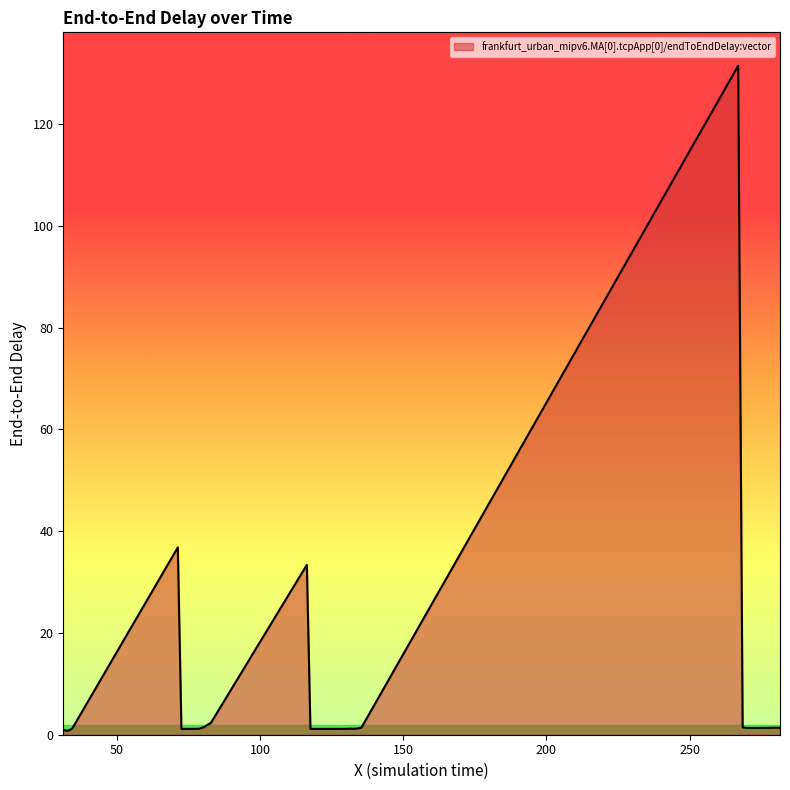

What is the difference between the maximum and minimum values?

130.7